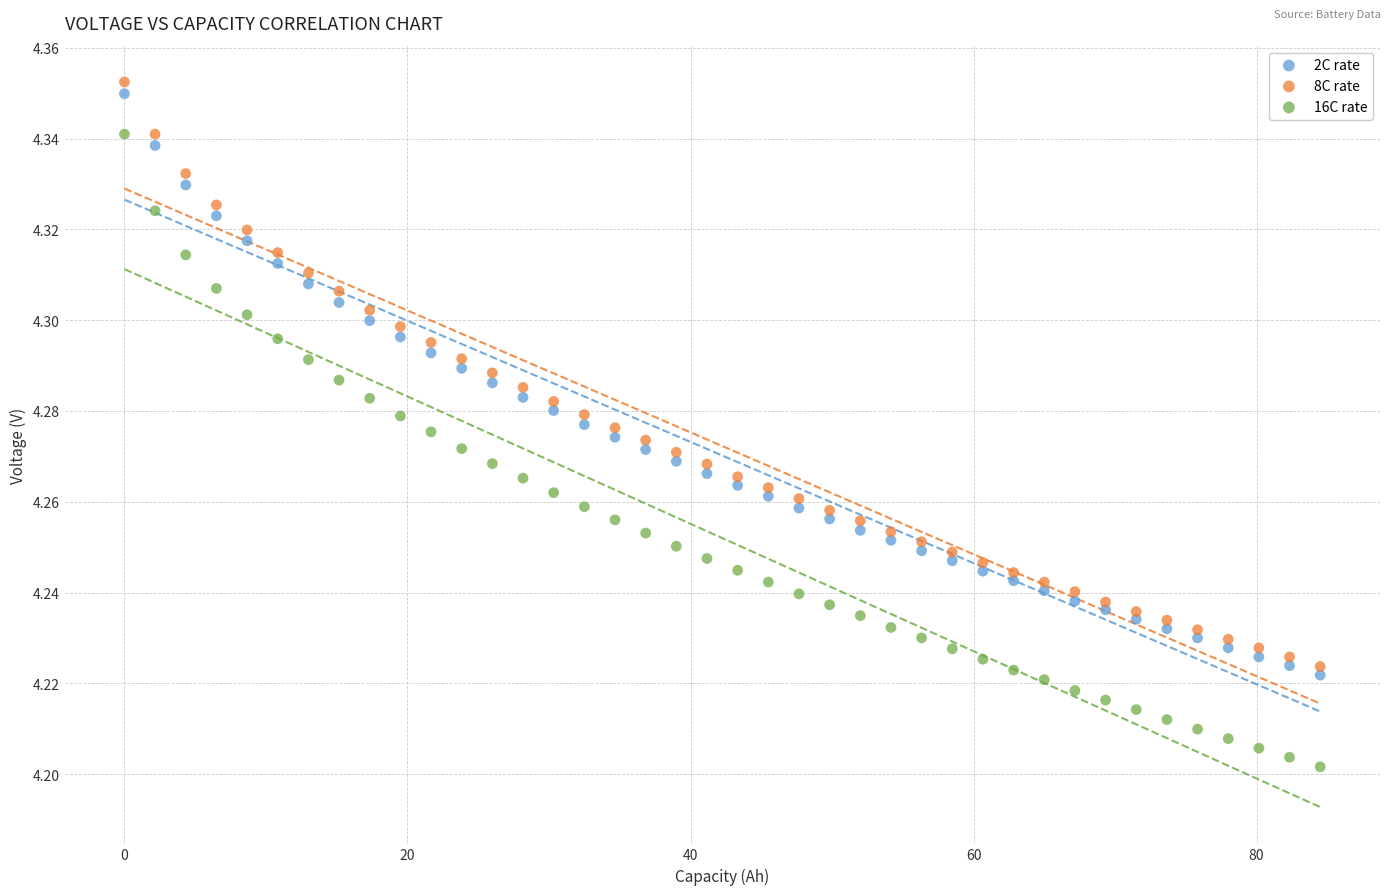

Which series has the largest Y range (max minus min)?

16C rate